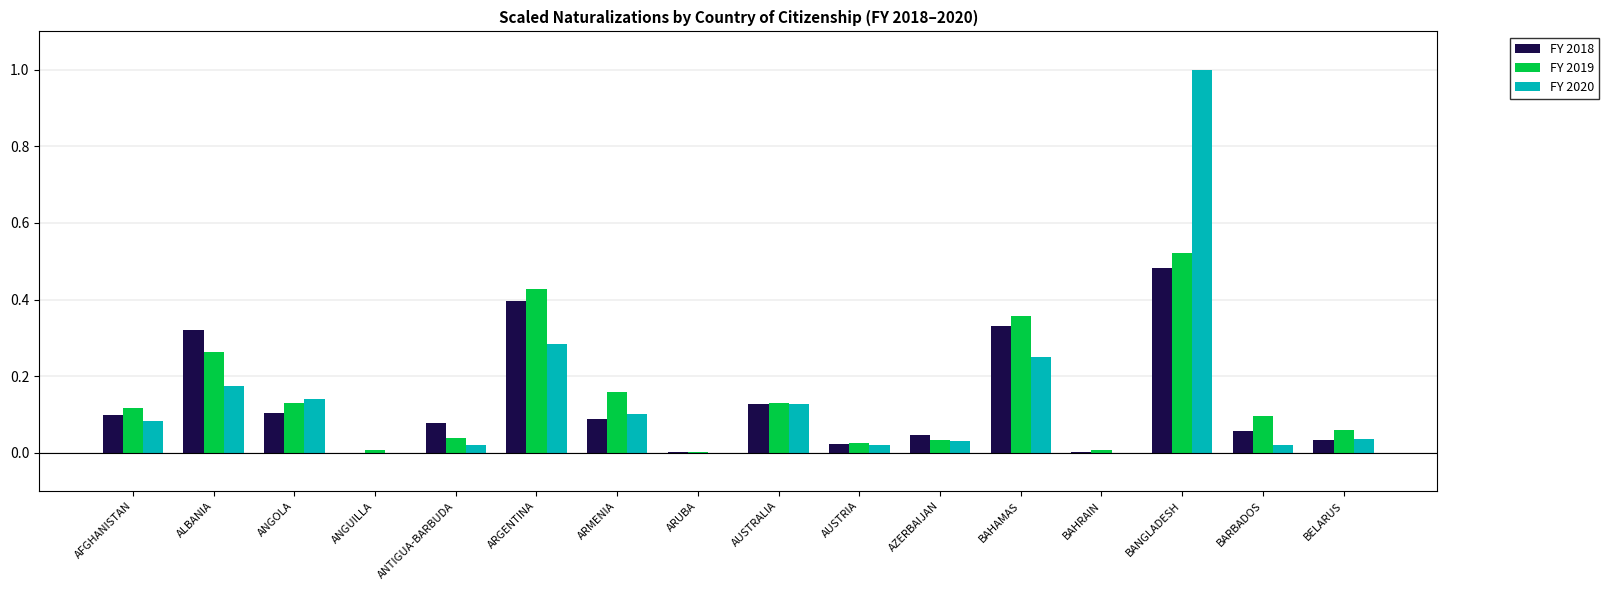

How many groups of bars are there?

16